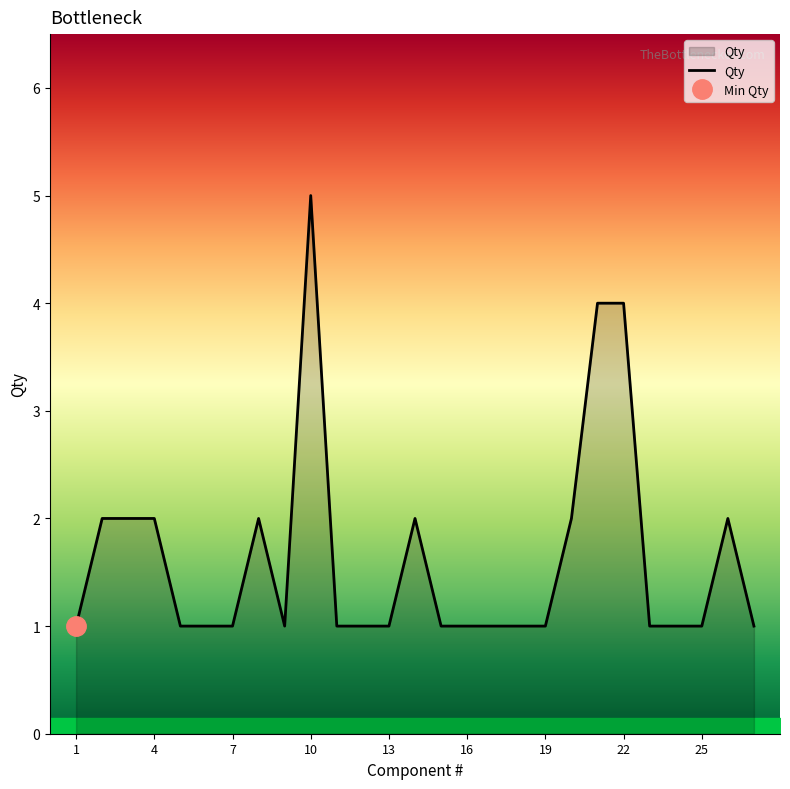

How many distinct data groups are displayed?

1